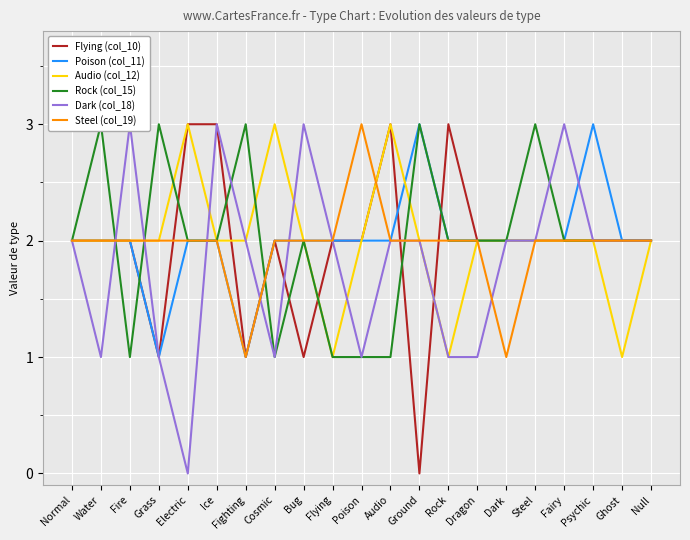

True or false: Dark (col_18) and Poison (col_11) cross at least once.

True